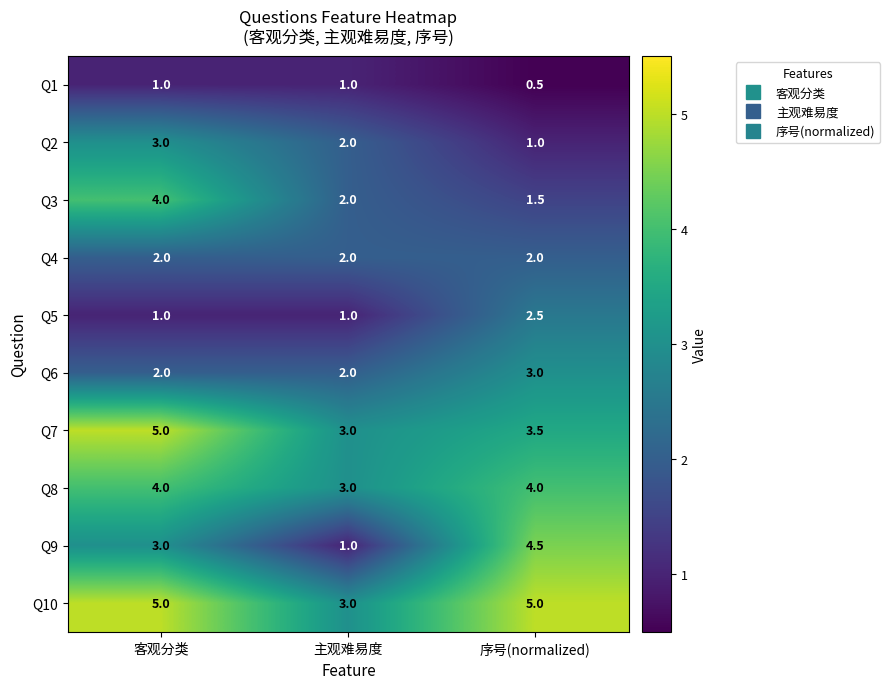

The value of Q5 at 客观分类 is 1.0. True or false?

True